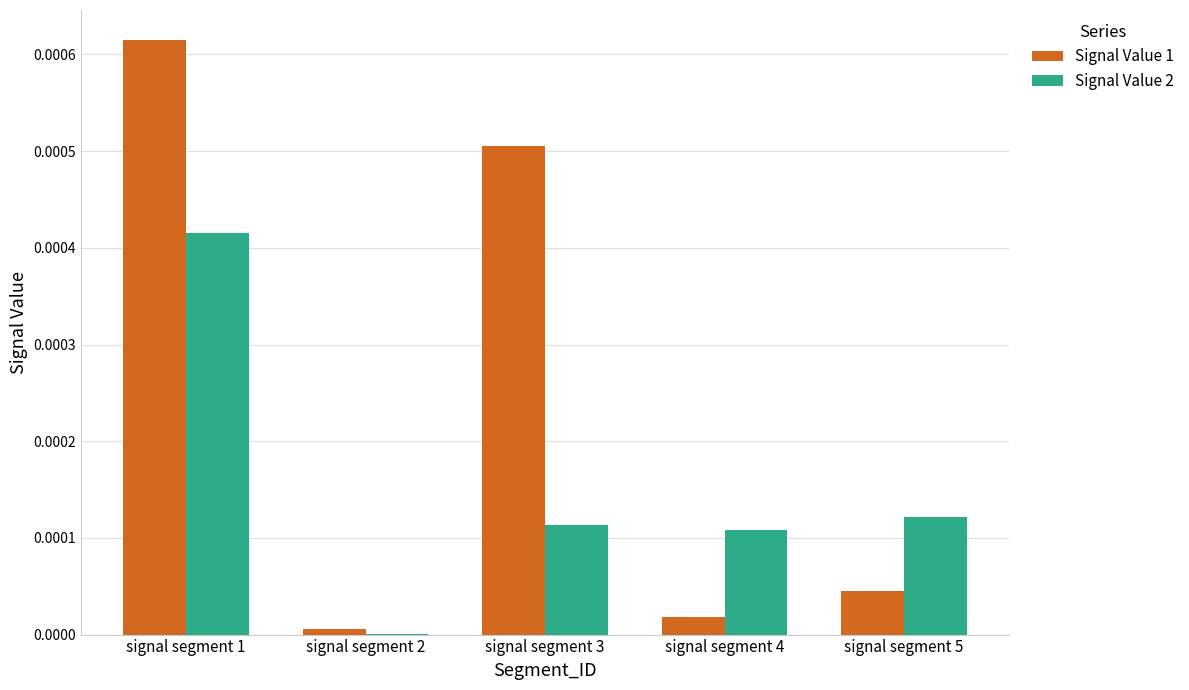

At which label does Signal Value 2 reach its peak?

signal segment 1